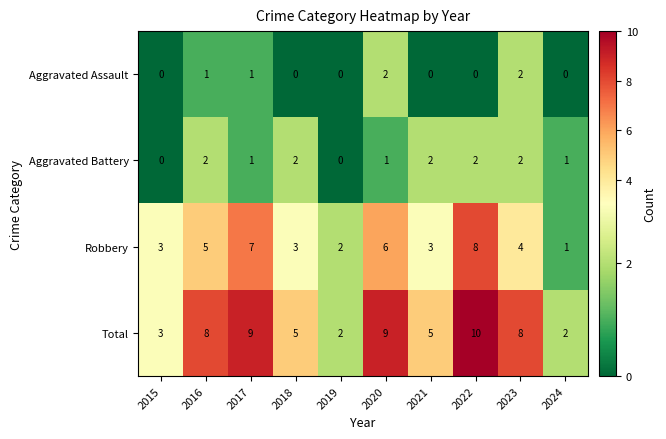

How many values in the Total series are below 8?

5